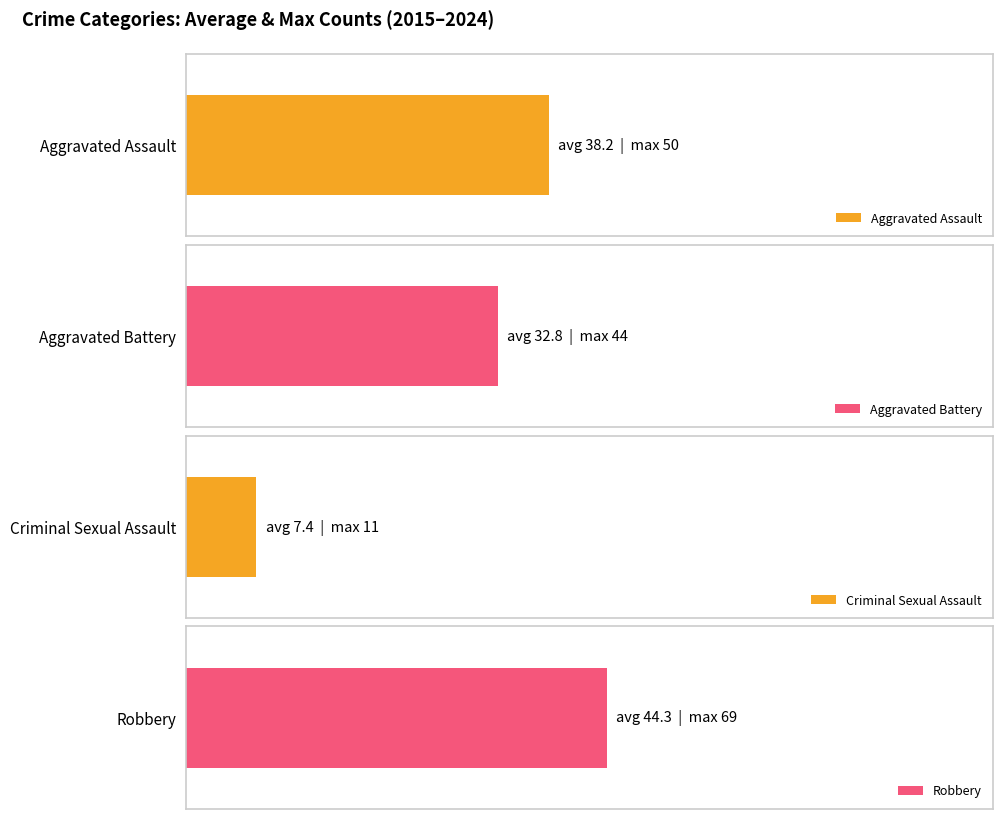

Between 2015 and 2017, which series saw the biggest shift?

Robbery